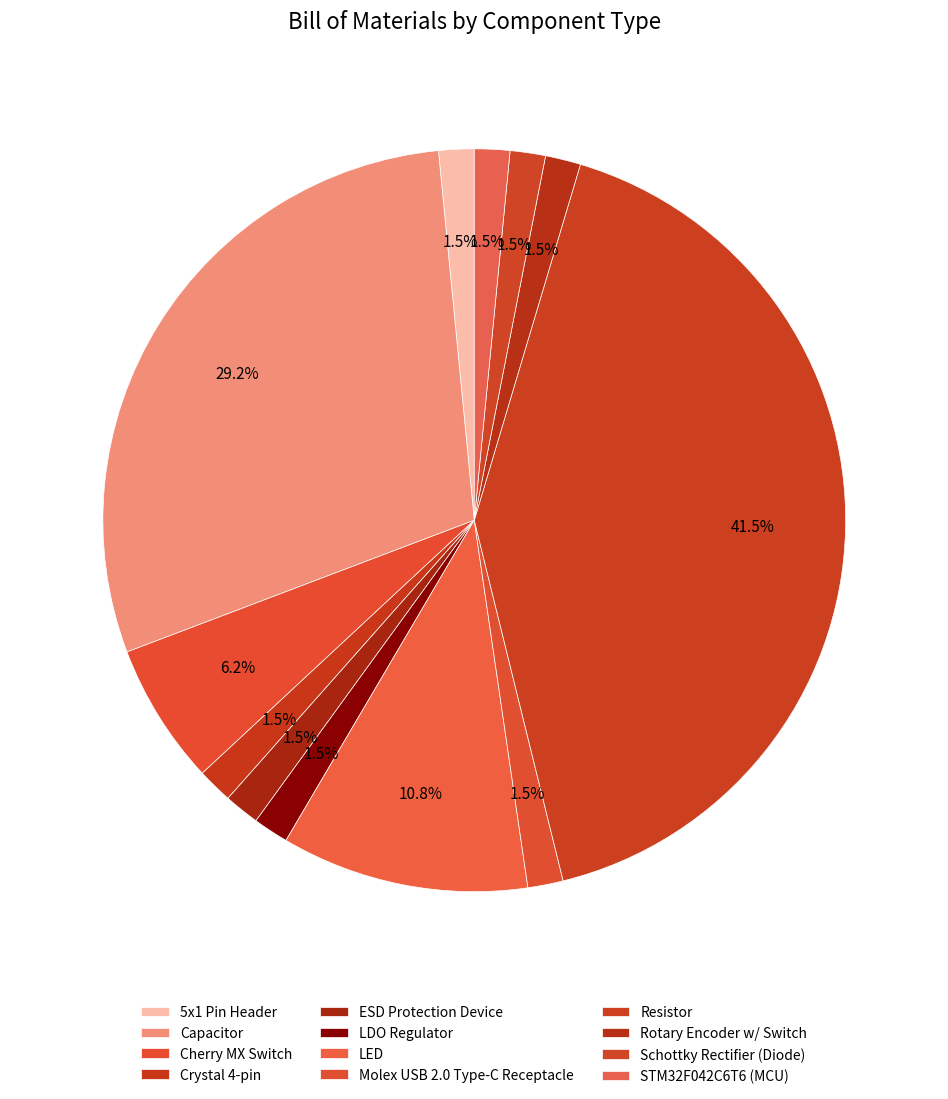

Which category has the smallest portion of the pie?

5x1 Pin Header